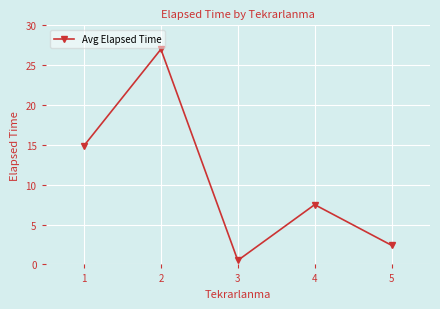

Reading left to right, extract all data points from this chart.

1=14.9	2=27.0	3=0.5	4=7.5	5=2.4